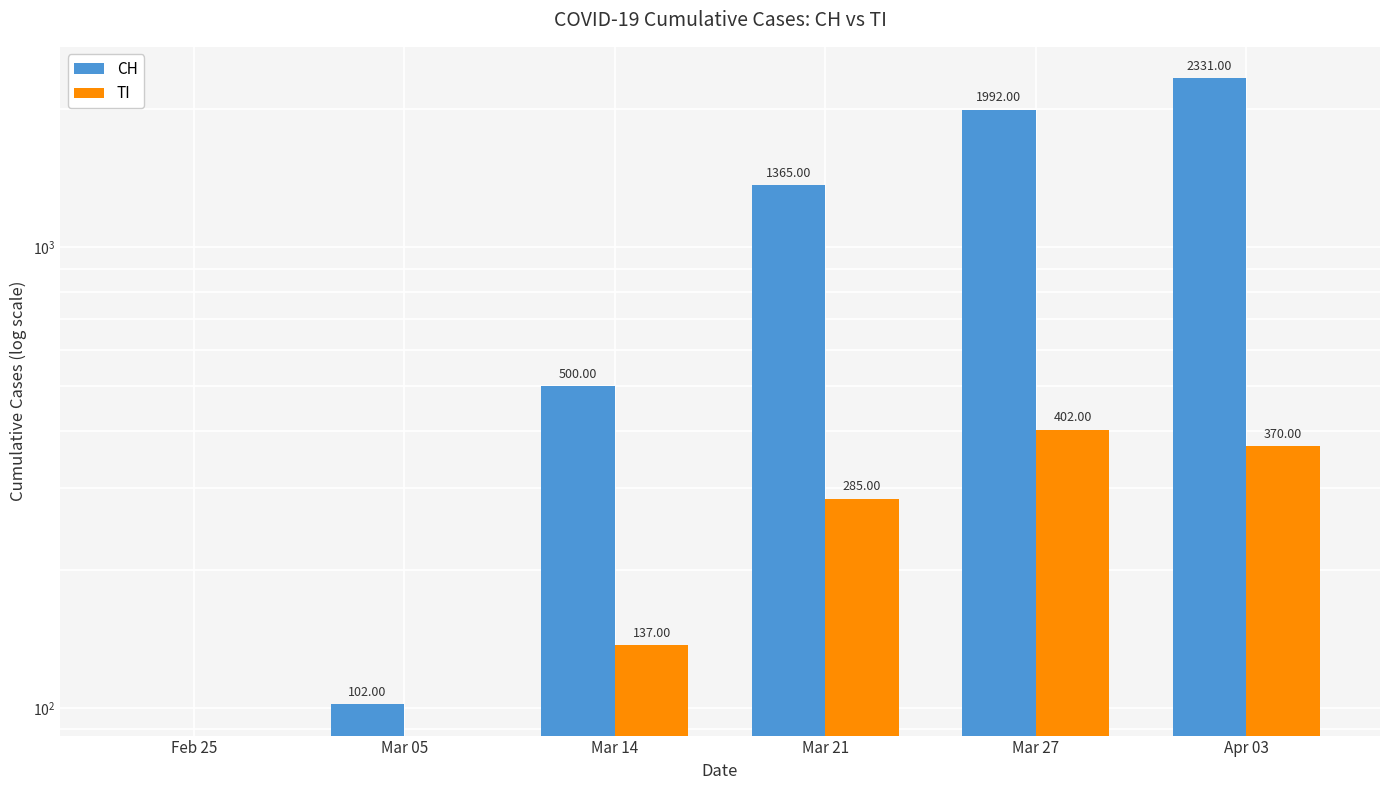

At Mar 27, list the series in order from smallest to largest.

TI, CH